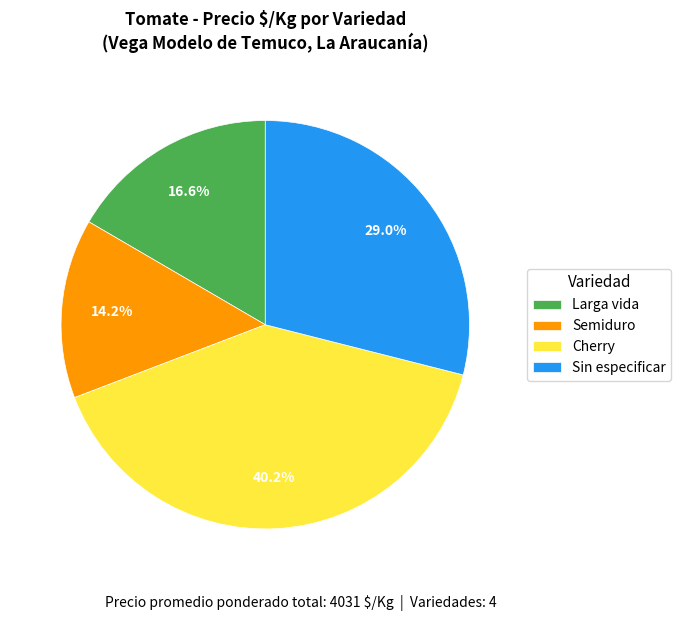

Rank the categories by value from lowest to highest.

Semiduro, Larga vida, Sin especificar, Cherry